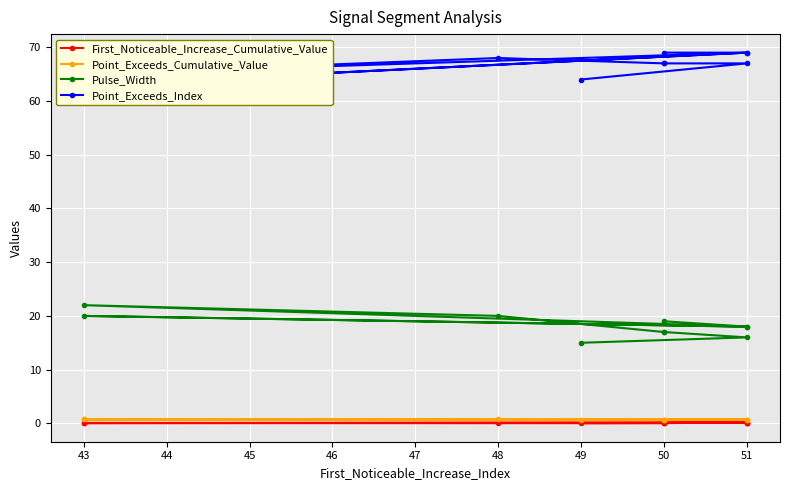

How many data points does each series have?

10